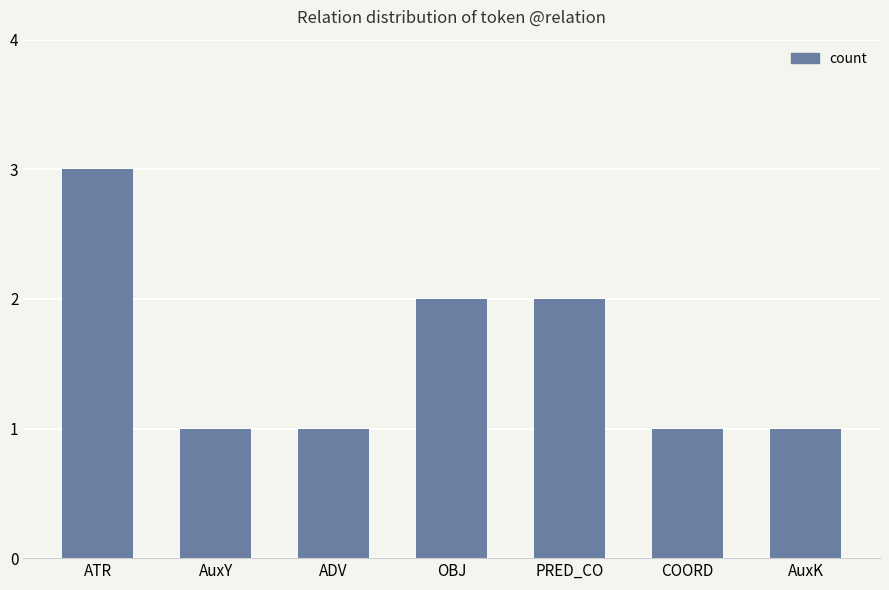

What is the minimum value shown in the chart?

1